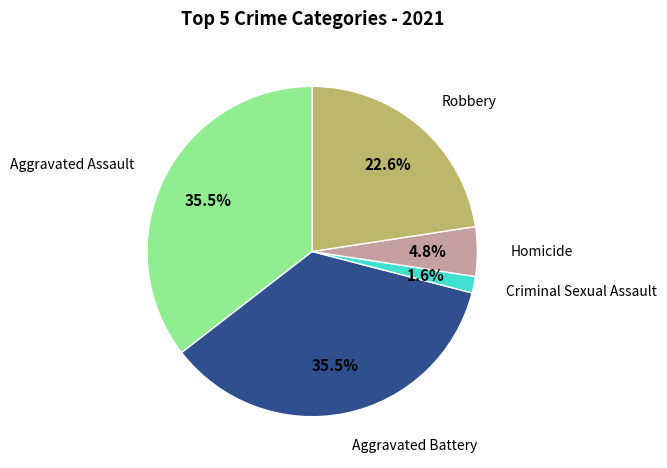

Is there any slice that represents more than half of the pie?

No